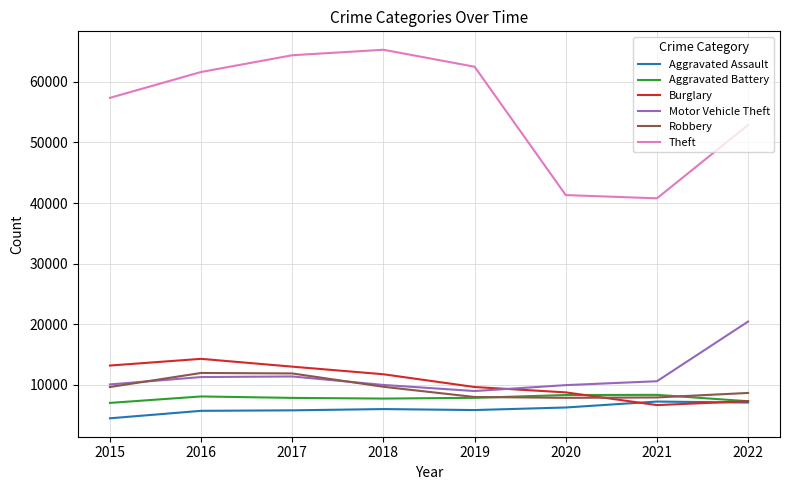

How many interior local peaks does the Burglary series have?

1